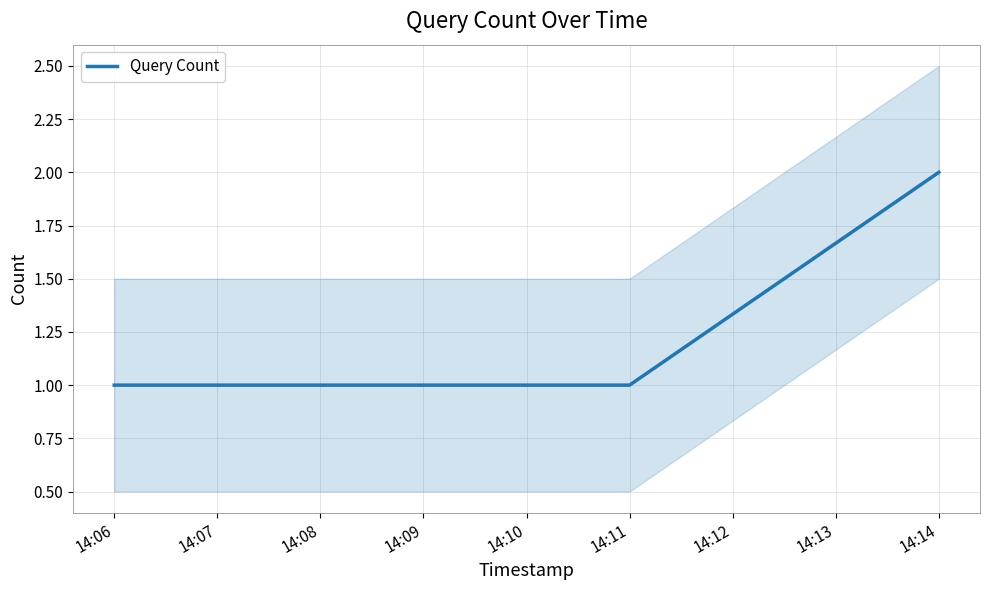

The value of Query Count at 14:11 is 1. True or false?

True